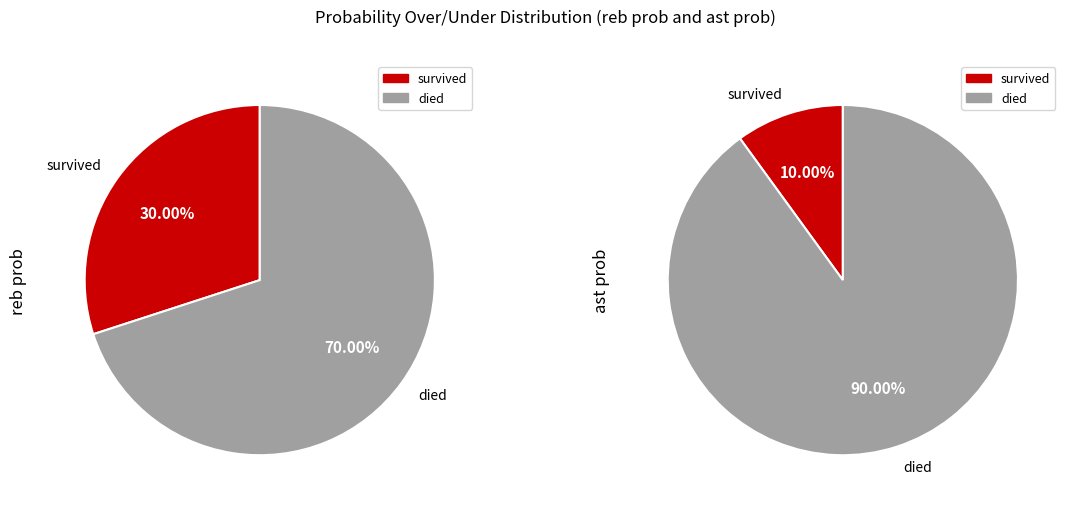

How much of the chart is everything except 1?

90.0%